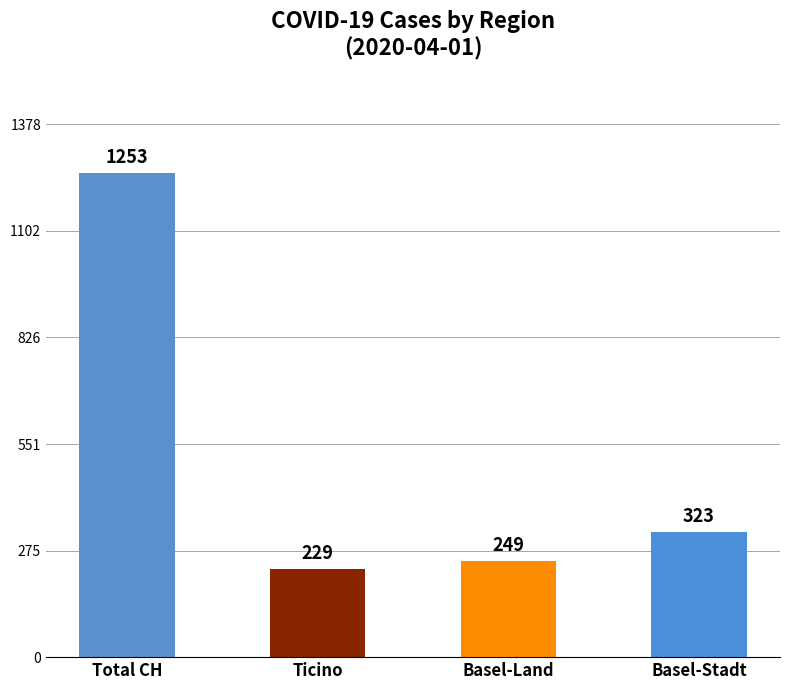

How many data points are less than 323?

2